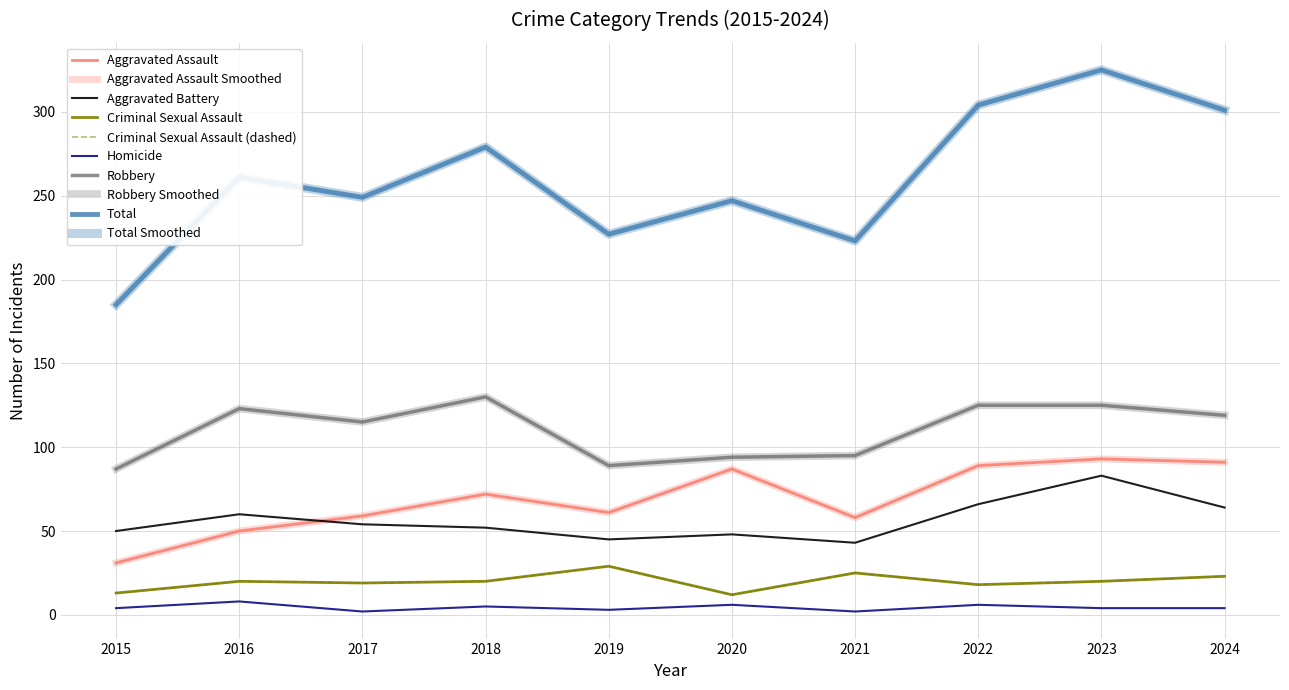

Is this an area chart (filled region under the line)?

No